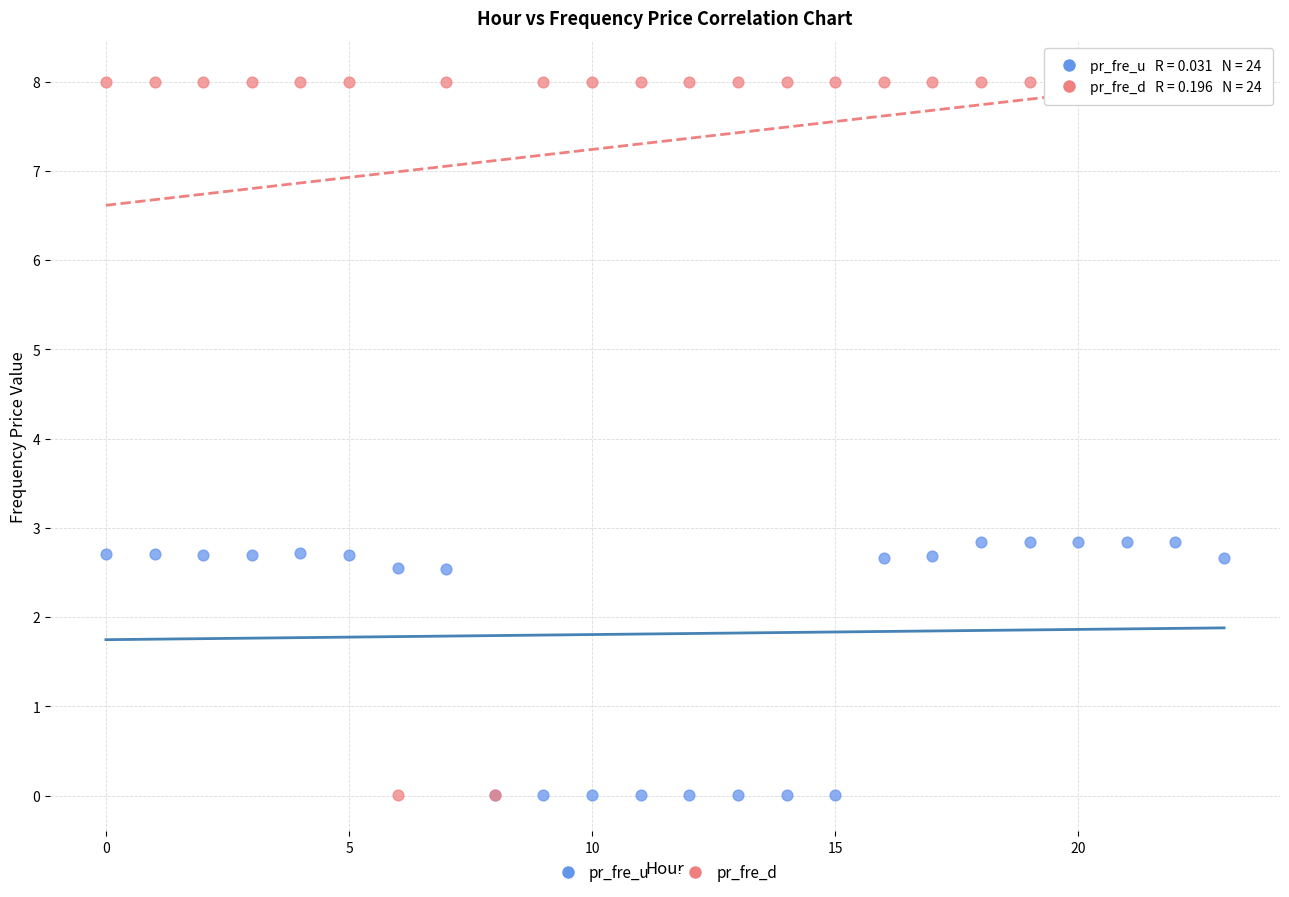

Which series reaches the maximum Y coordinate?

pr_fre_d